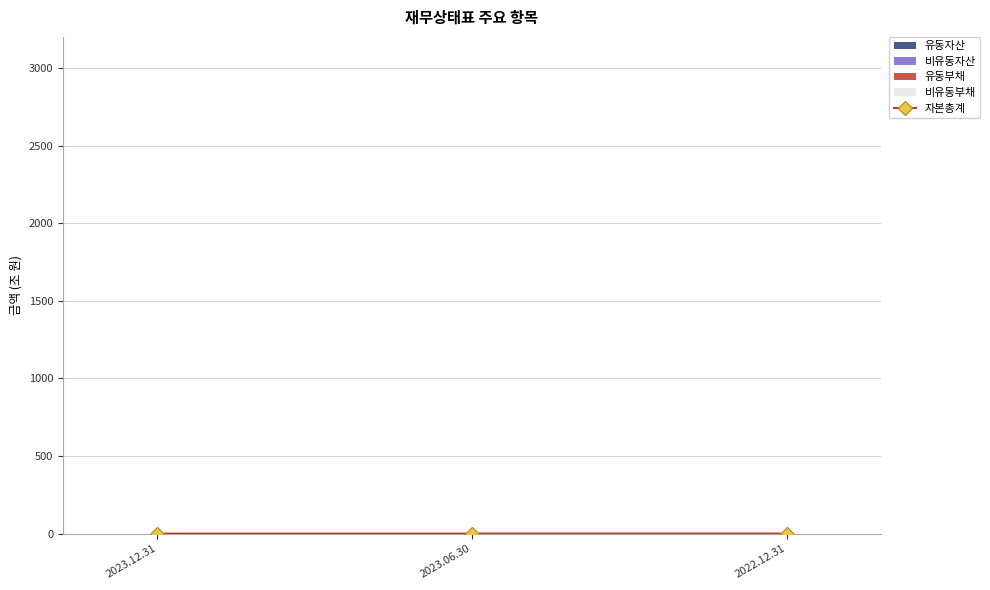

Which has a higher value, 2022.12.31 or 2023.12.31?

2022.12.31